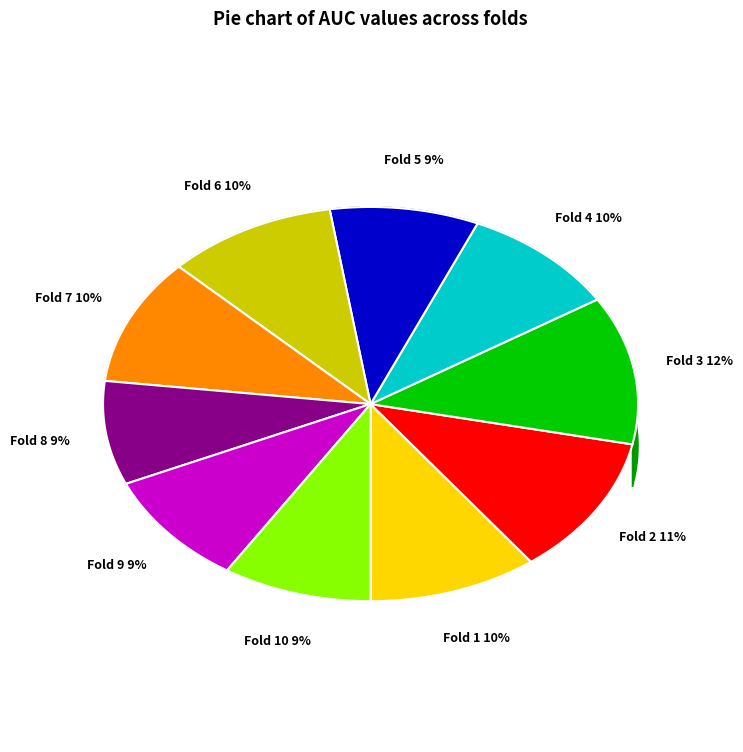

How many segments does this pie chart have?

10